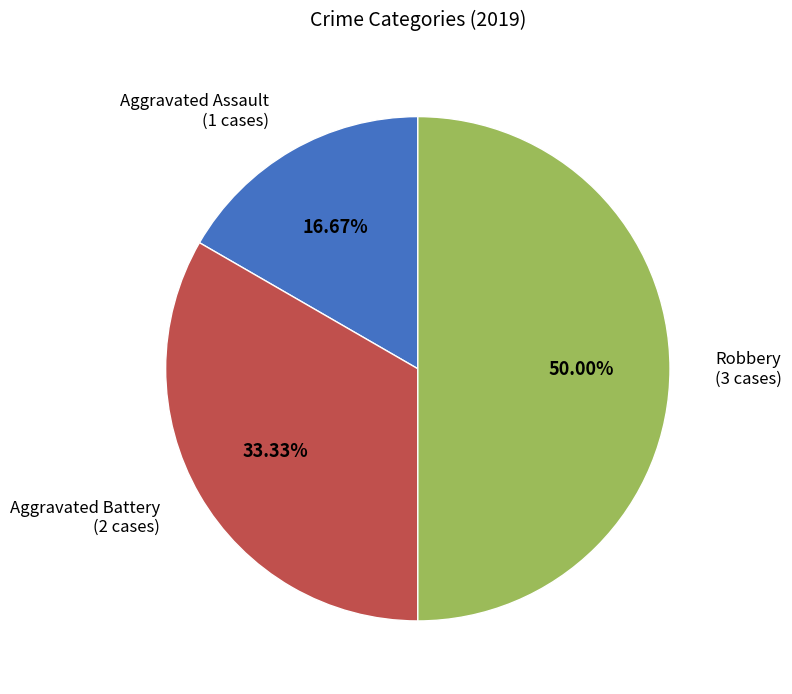

To the nearest percent, what is the difference between the largest and smallest slice percentages?

33%